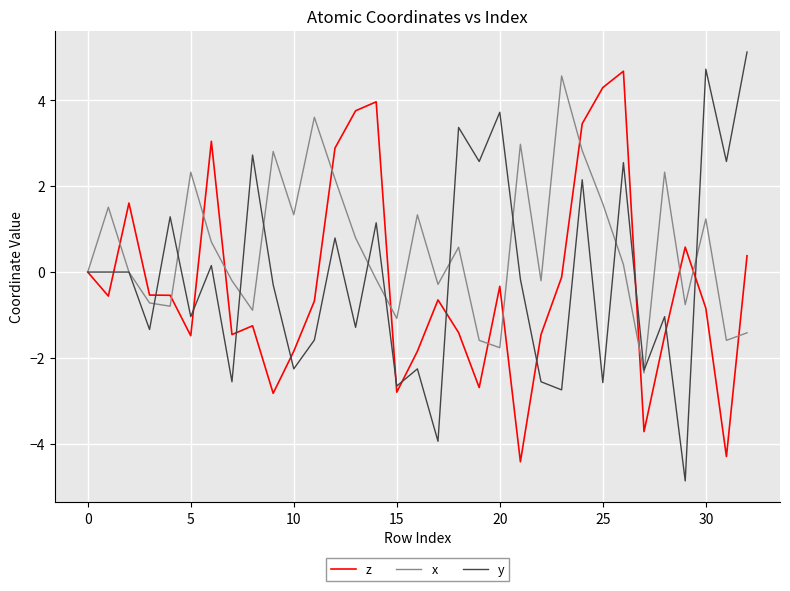

What is the maximum value shown in the chart?

5.1